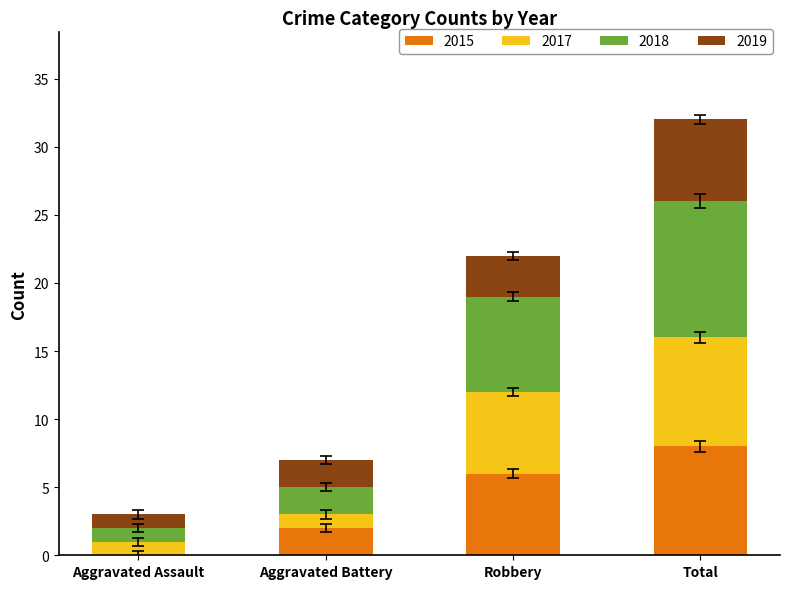

How many series are shown in this chart?

4